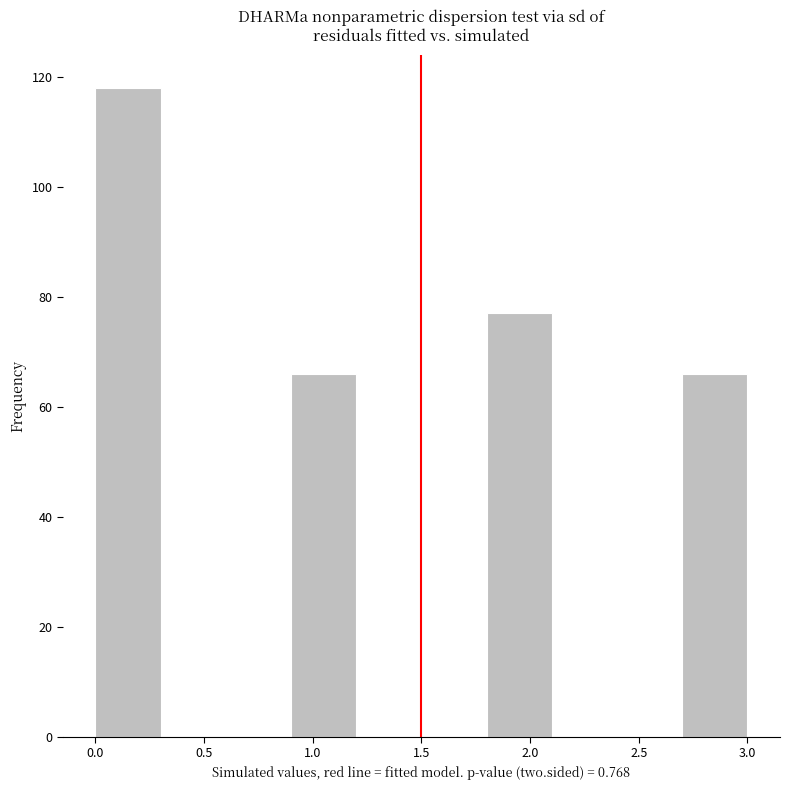

Reading left to right, transcribe this chart: for each bar, give the range it covers on the x-axis and its height. The values are not printed on the chart, so give them approximately, as read against the axis.

0.0 to 0.3: 118
0.3 to 0.6: 0
0.6 to 0.9: 0
0.9 to 1.2: 66
1.2 to 1.5: 0
1.5 to 1.8: 0
1.8 to 2.1: 78
2.1 to 2.4: 0
2.4 to 2.7: 0
2.7 to 3.0: 66